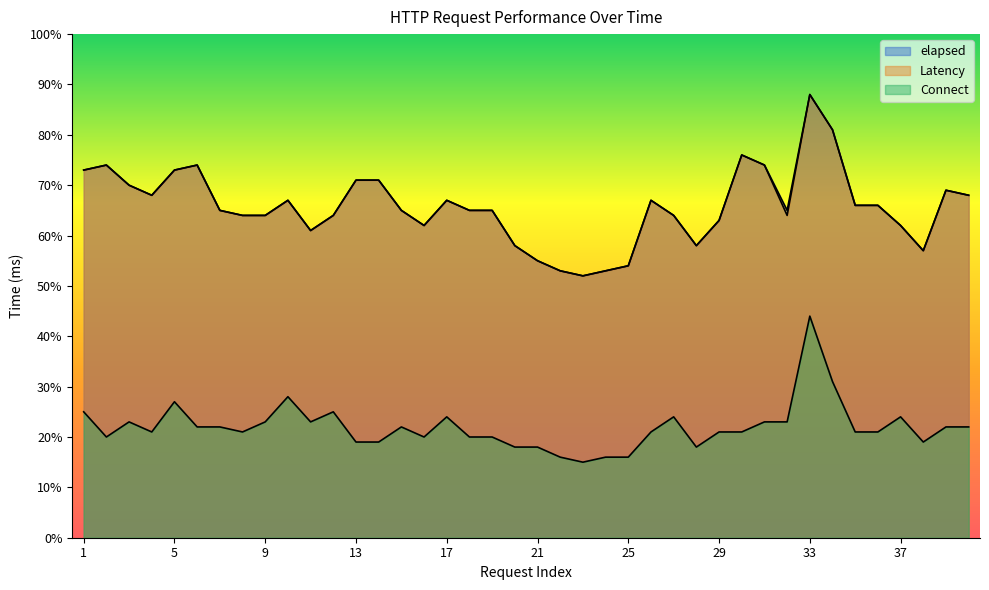

How many series are shown in this chart?

3